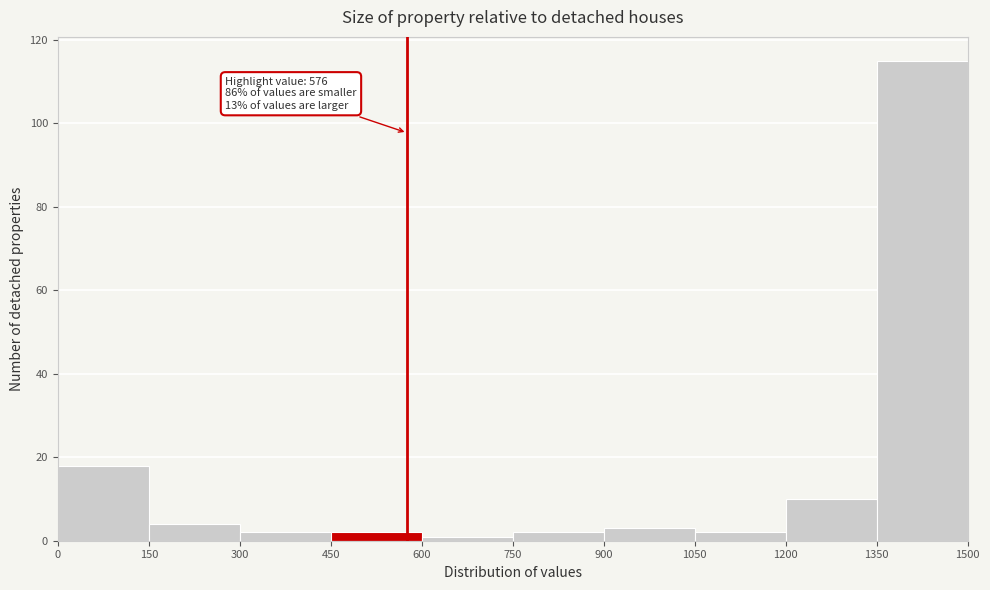

Which range on the x-axis has the tallest bar?

1350 to 1500